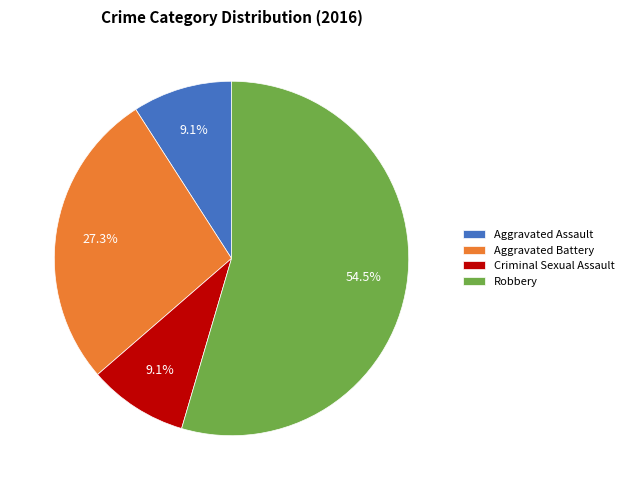

To the nearest percent, what is the combined percentage of Aggravated Assault and Aggravated Battery?

36%